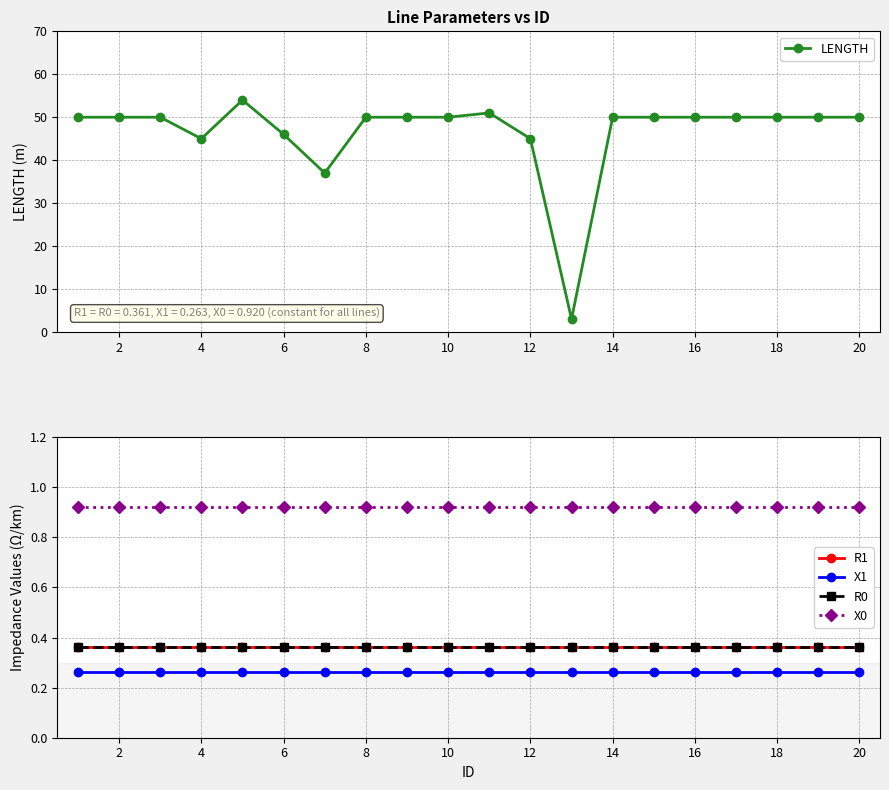

What is the approximate value of LENGTH at 4?

45